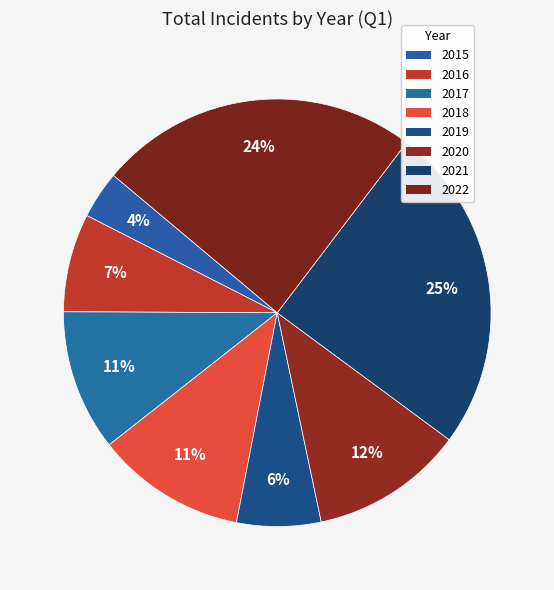

Count the number of slices in the pie.

8